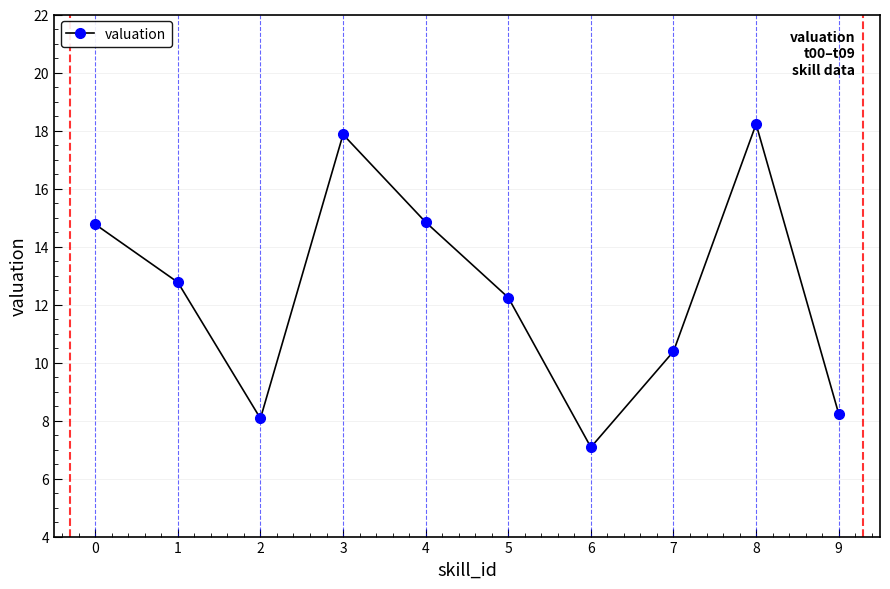

What is the sum of all values?

124.5